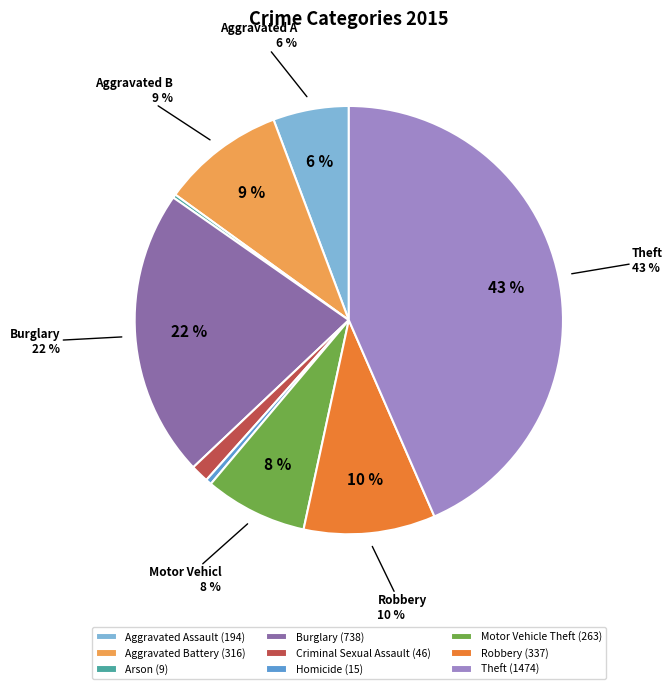

What portion of the pie excludes Motor Vehicle Theft?

92.2%